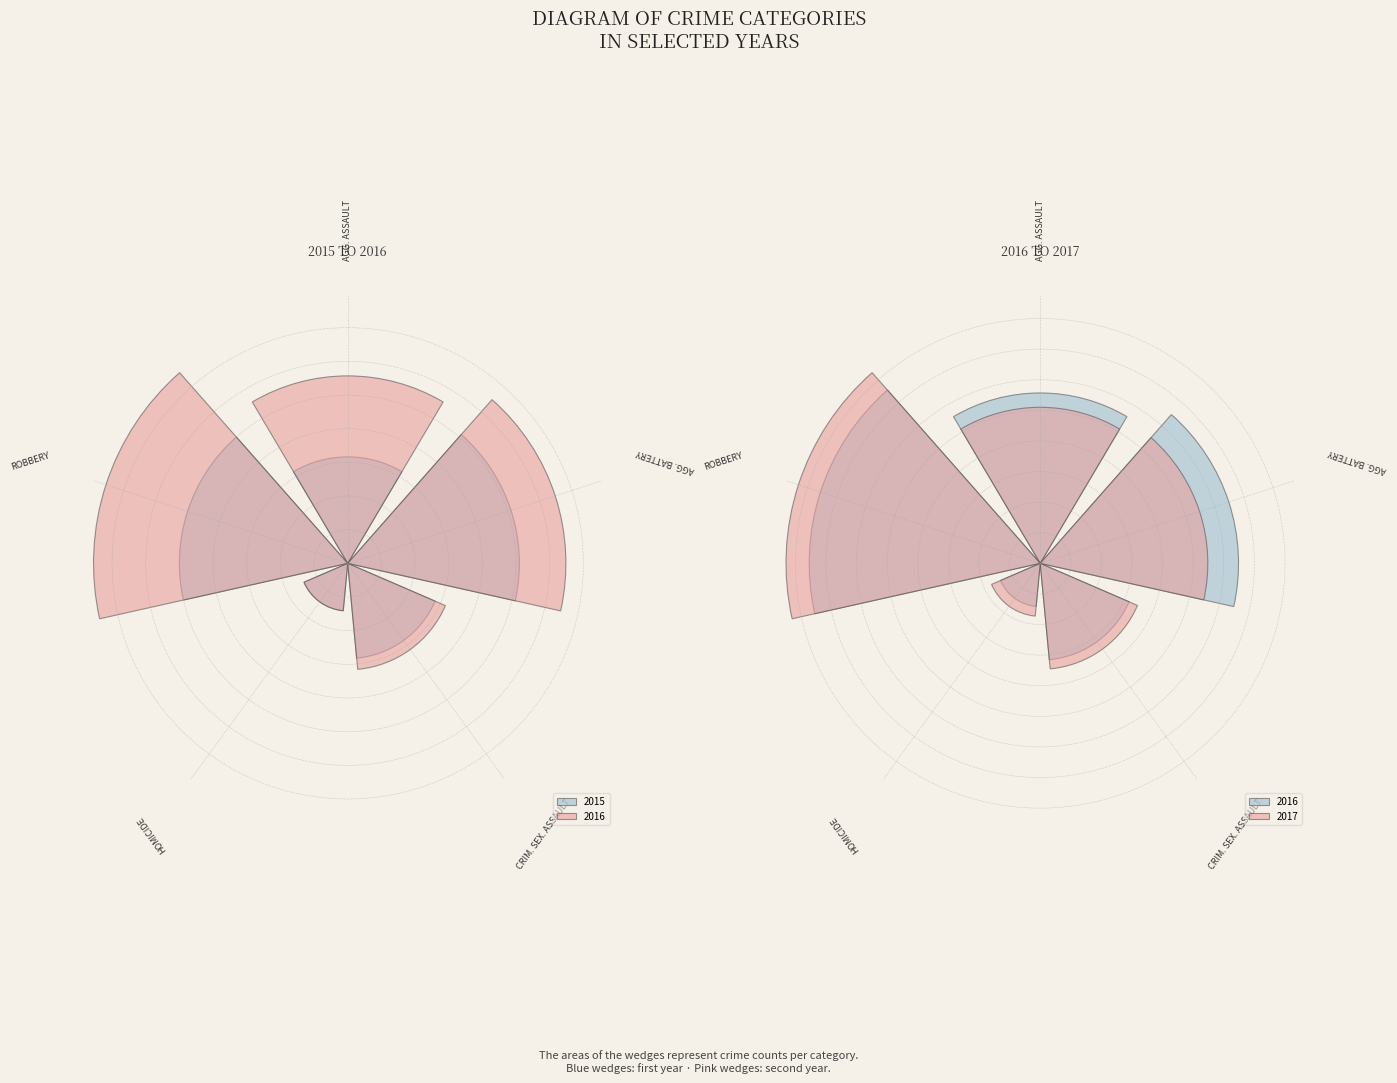

Which series changed the most between Aggravated Assault and Robbery?

2016